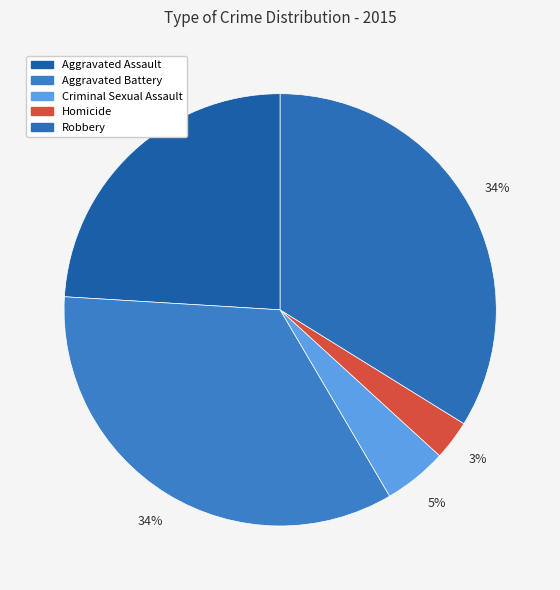

To the nearest percent, what percentage of the pie is Homicide?

3%